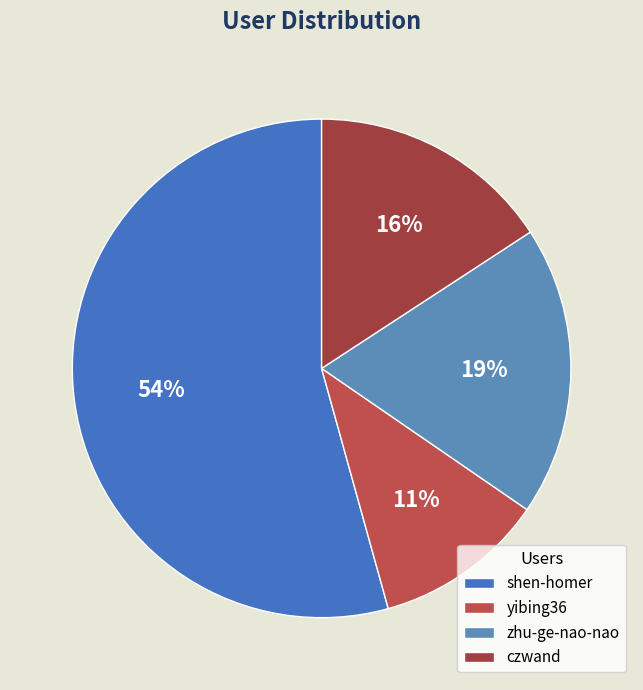

Count the number of slices in the pie.

4